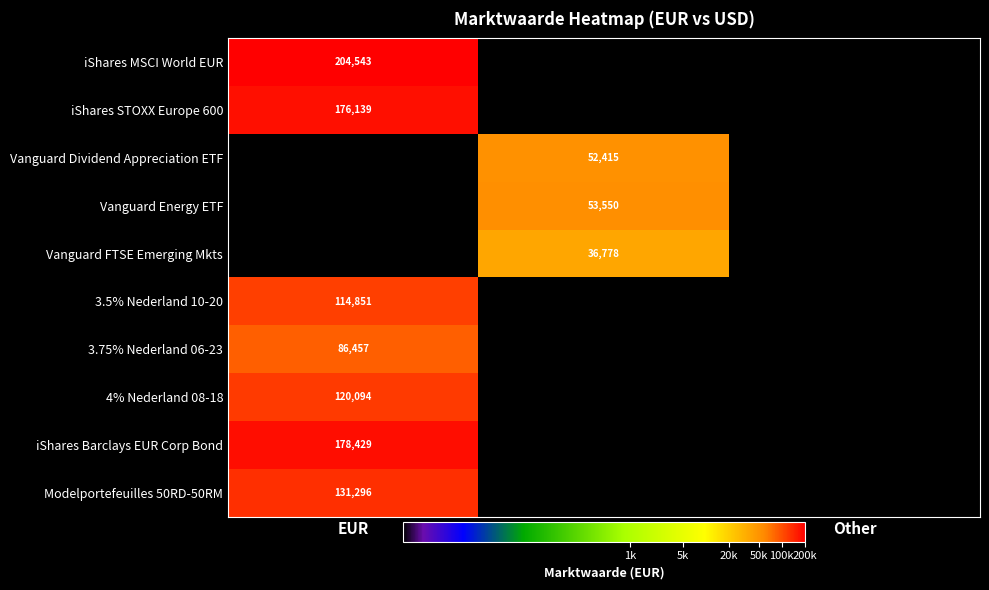

True or false: Vanguard FTSE Emerging Mkts has a value of 36778 at USD.

True